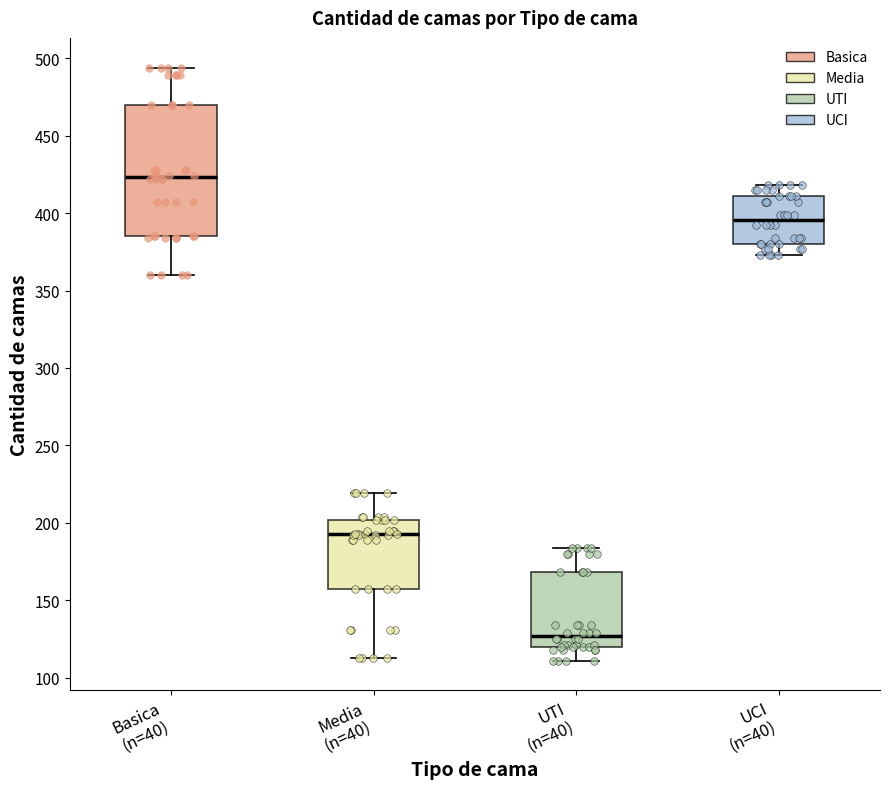

Which box has the highest median line?

Basica (n=40)